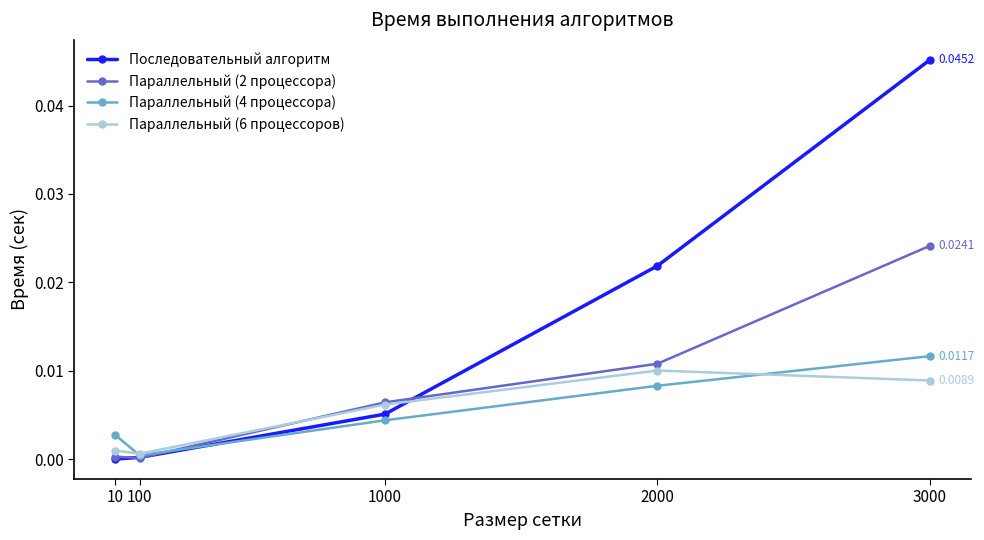

Which series has the largest total across all categories?

Последовательный алгоритм